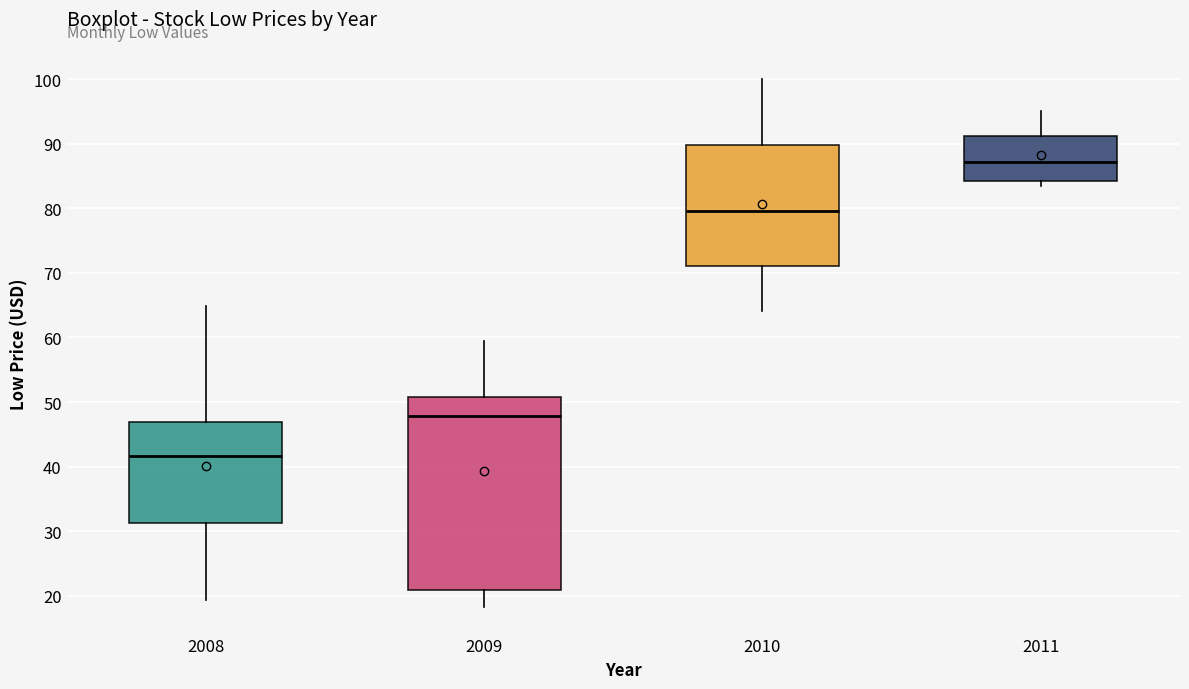

Reading left to right, transcribe this box plot: for each box, give where its median line is, the range the box spans, and where its two whiskers end, as read against the y-axis. The values are not printed on the chart, so give them approximately, as read against the axis.

2008: median 42, box 31 to 47, whiskers 19 to 65
2009: median 48, box 21 to 51, whiskers 18 to 59
2010: median 80, box 71 to 90, whiskers 64 to 100
2011: median 87, box 84 to 91, whiskers 83 to 95